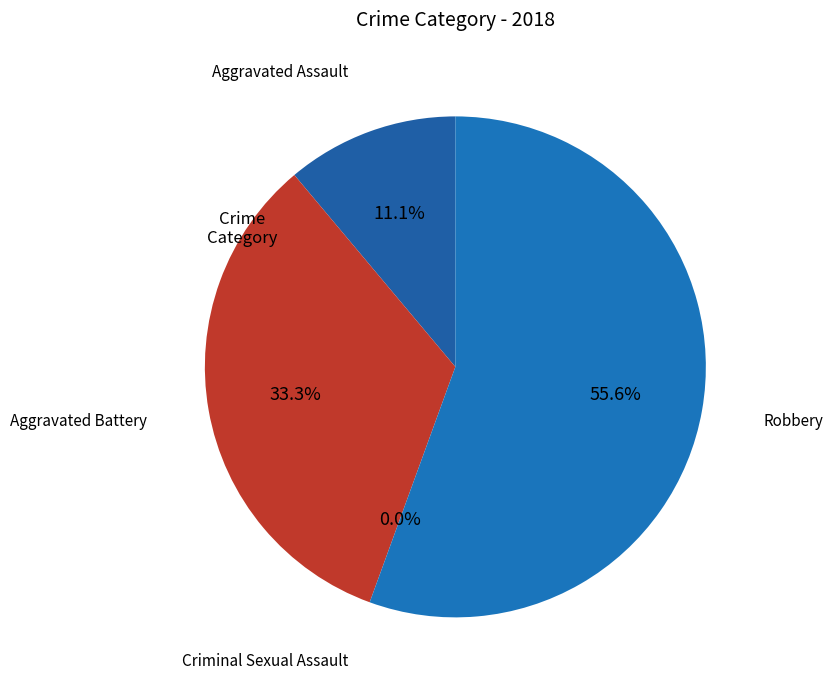

The Aggravated Assault slice represents 1% of the pie. True or false?

False